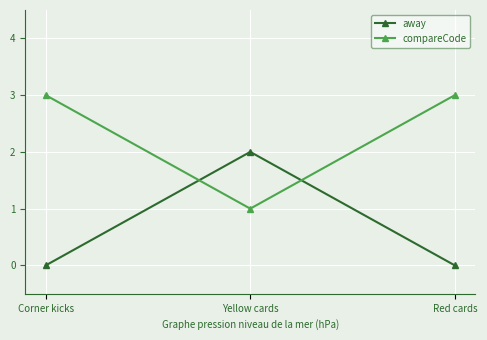

Which series has the largest total across all categories?

compareCode